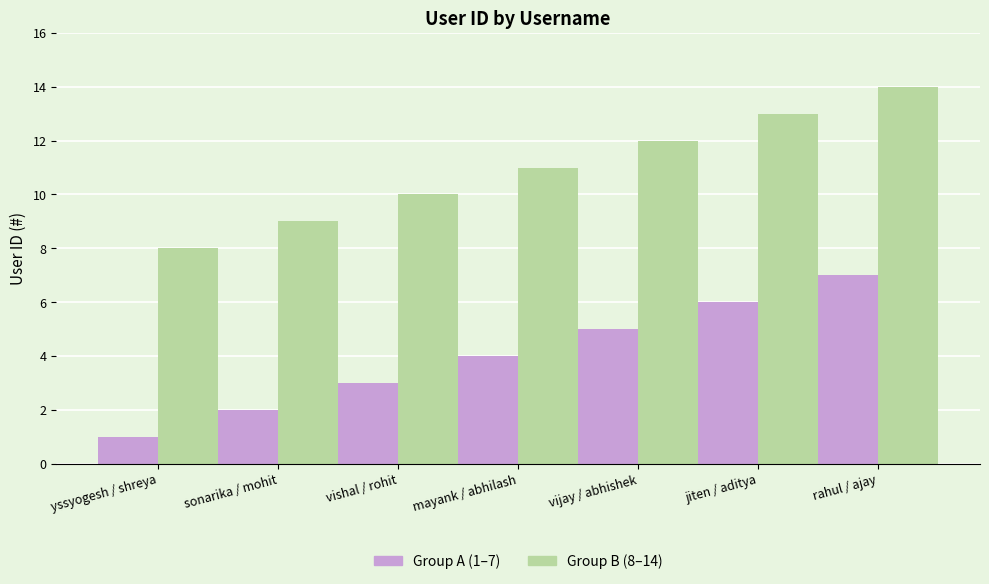

What is the smallest value displayed?

1